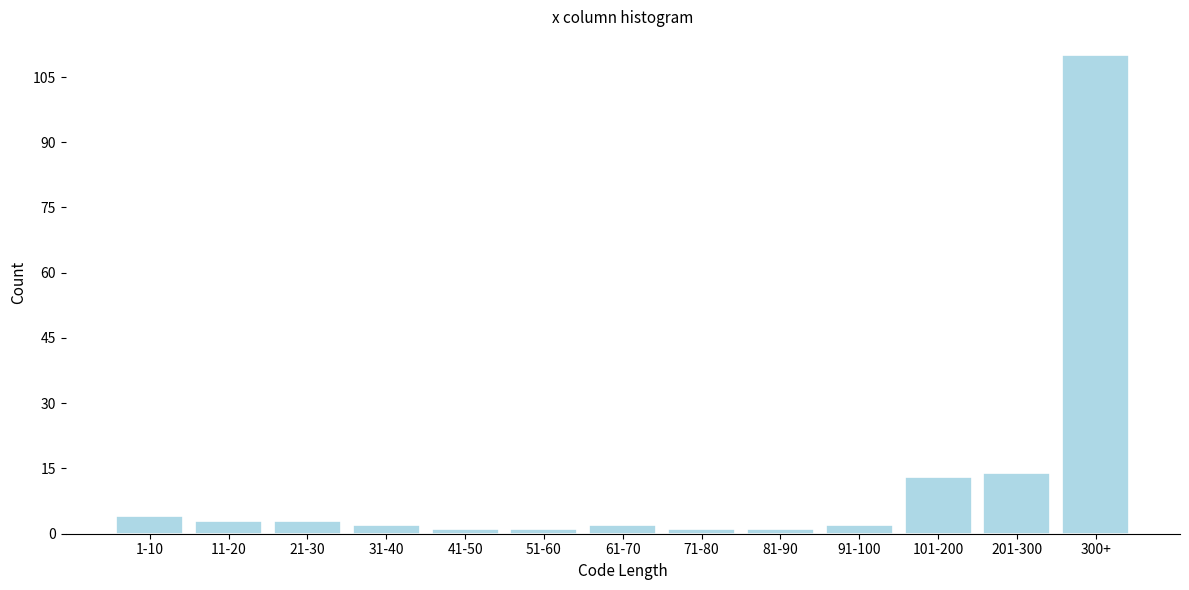

Reading left to right, extract all data points from this chart.

1-10=4	11-20=3	21-30=3	31-40=2	41-50=1	51-60=1	61-70=2	71-80=1	81-90=1	91-100=2	101-200=13	201-300=14	300+=110